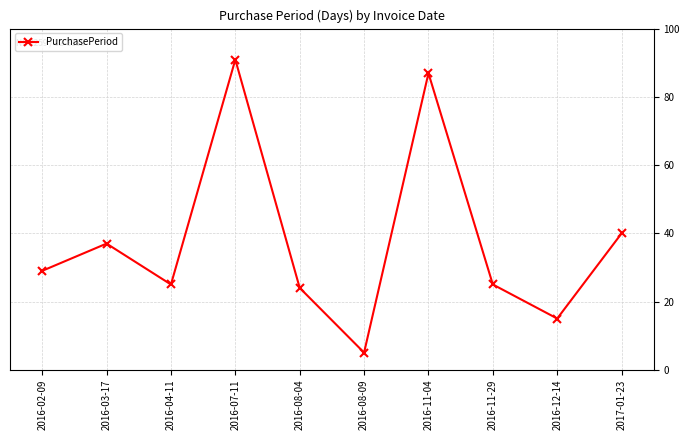

How many data points are less than 29?

5